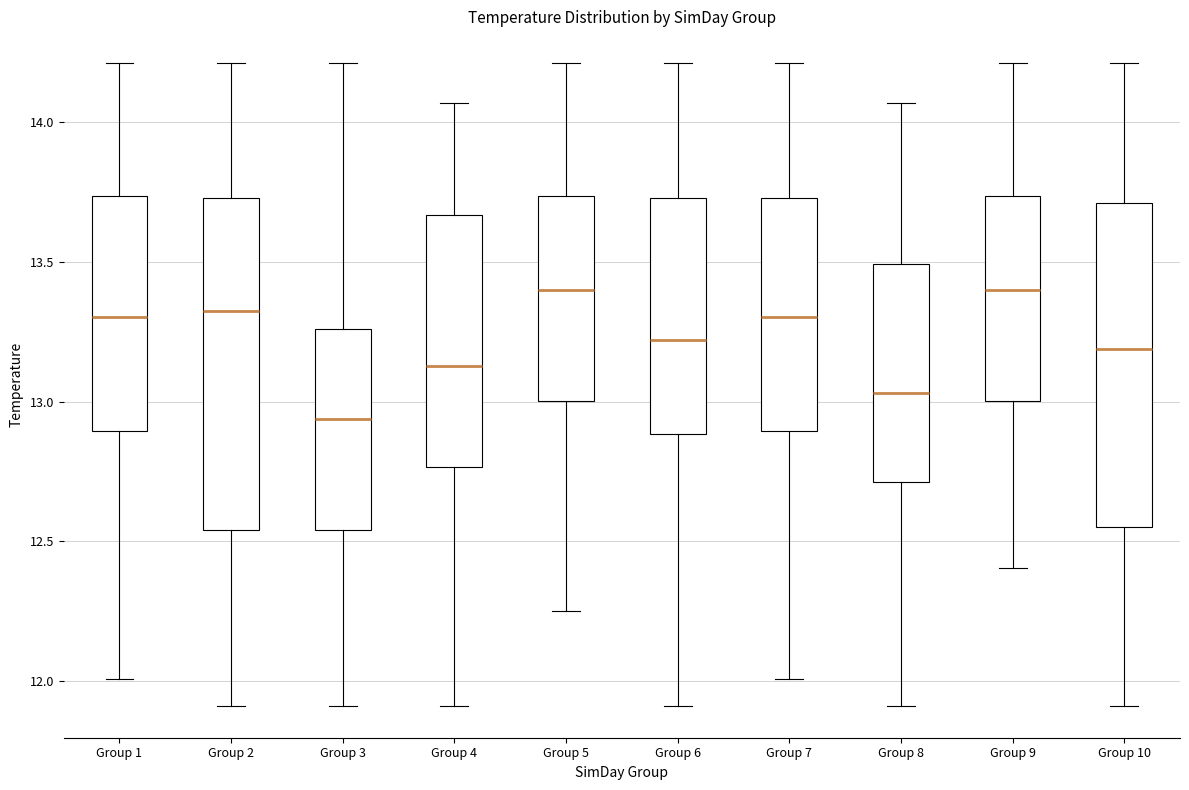

Where does the upper whisker of the box for Group 2 end on the y-axis? The values are not printed on the chart, so give them approximately, as read against the axis.

14.20